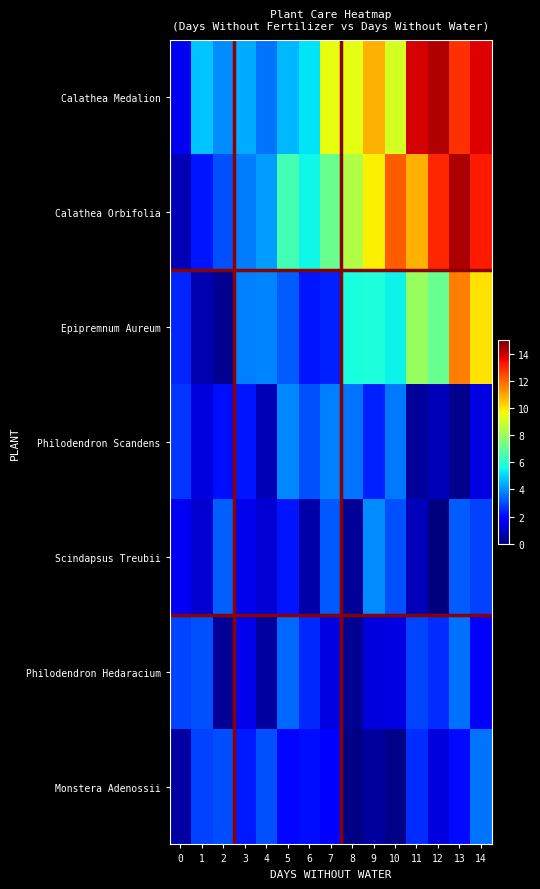

What is the difference between the highest and lowest values at 5?

4.5